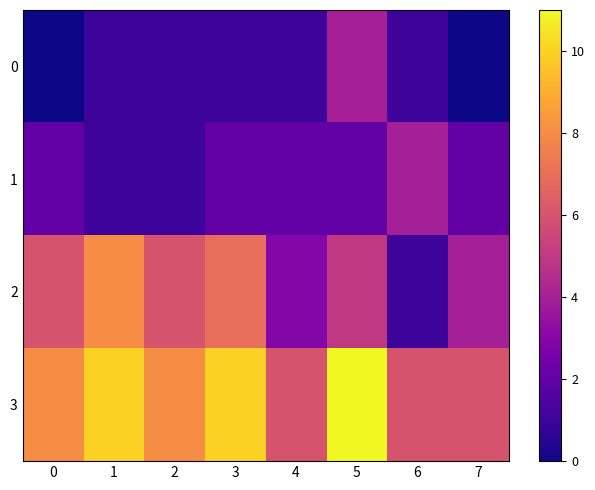

Between 3 and 2, which is larger?

3